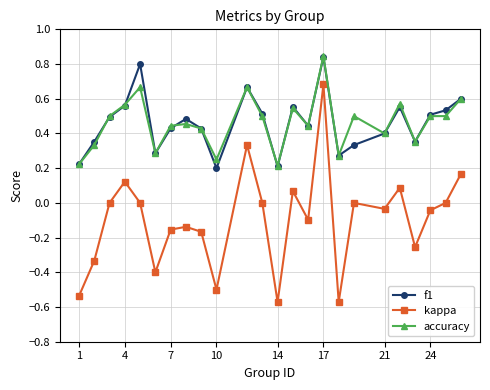

True or false: kappa and f1 intersect in this chart.

False